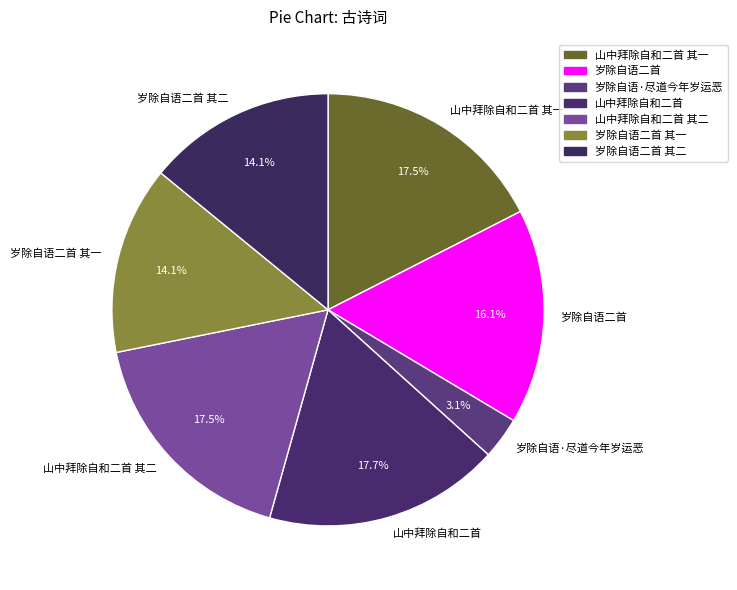

Approximately how many times larger is the value at 岁除自语二首 其一 compared to 山中拜除自和二首 其一?

0.8